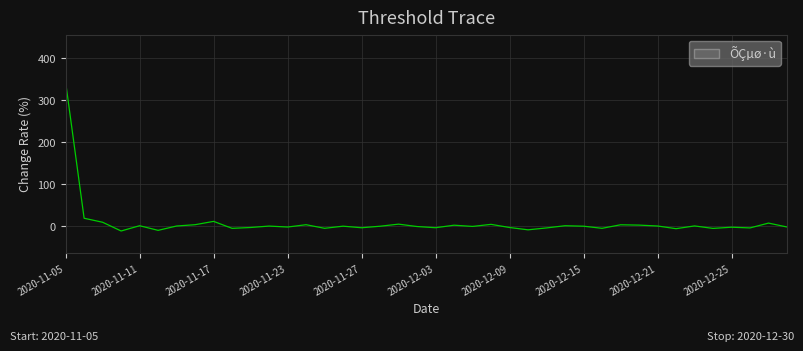

What is the smallest value displayed?

-11.9